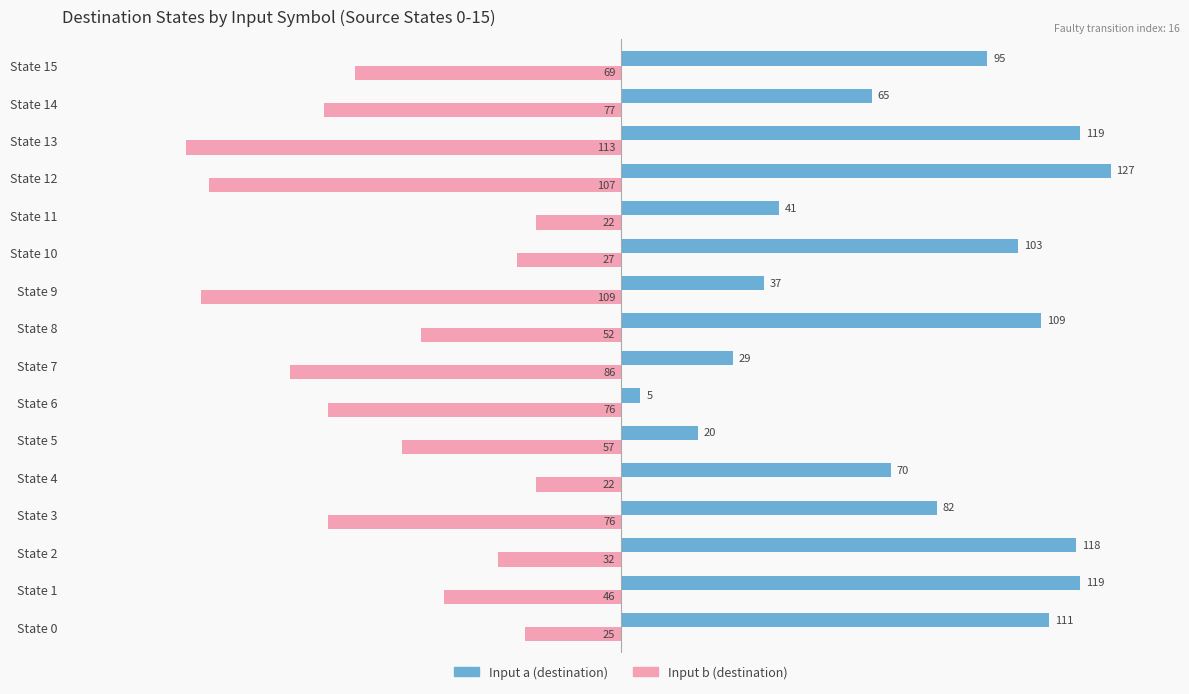

How many data points does each series have?

16